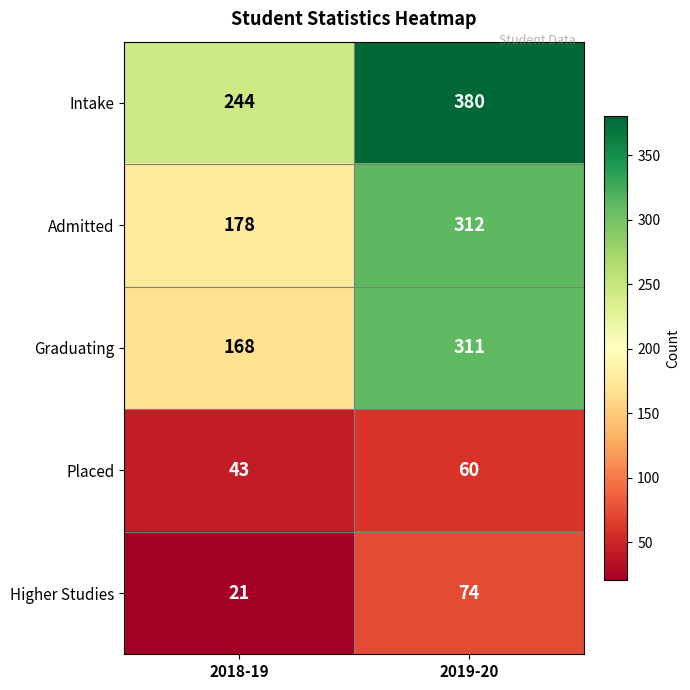

Rank the series by their maximum value, from highest to lowest.

Intake, Admitted, Graduating, Higher Studies, Placed